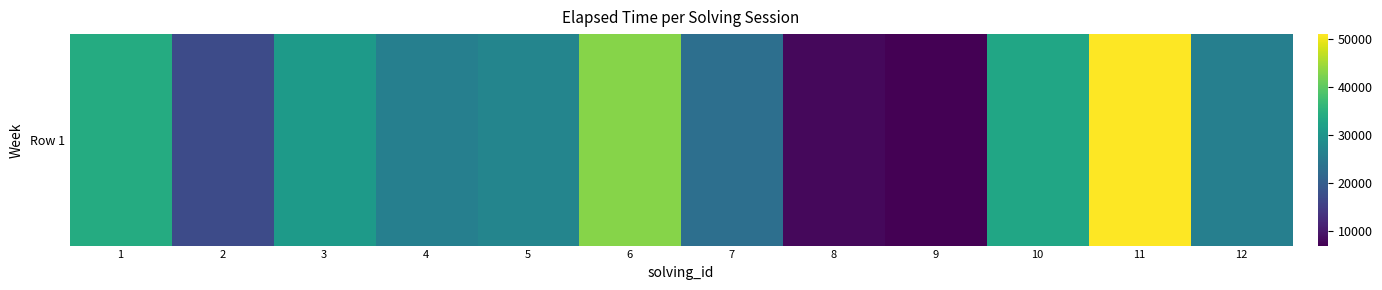

What value does the data have at 12, to the nearest 50?

26000